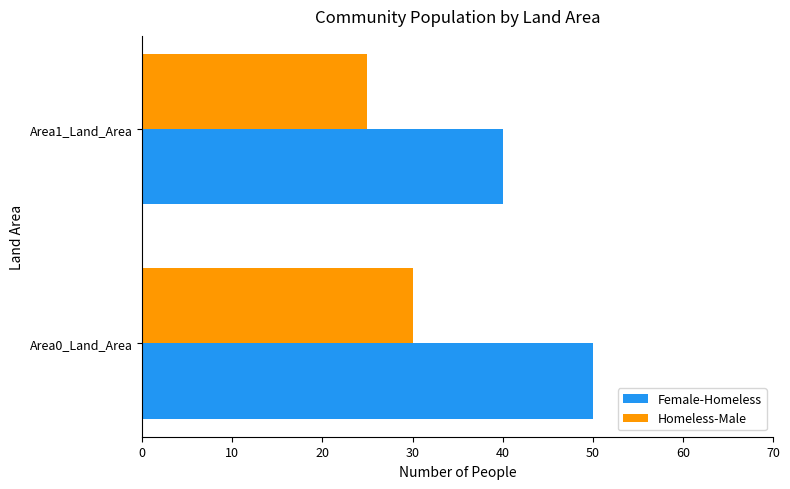

Where is Homeless-Male nearest to the value 27?

Area1_Land_Area